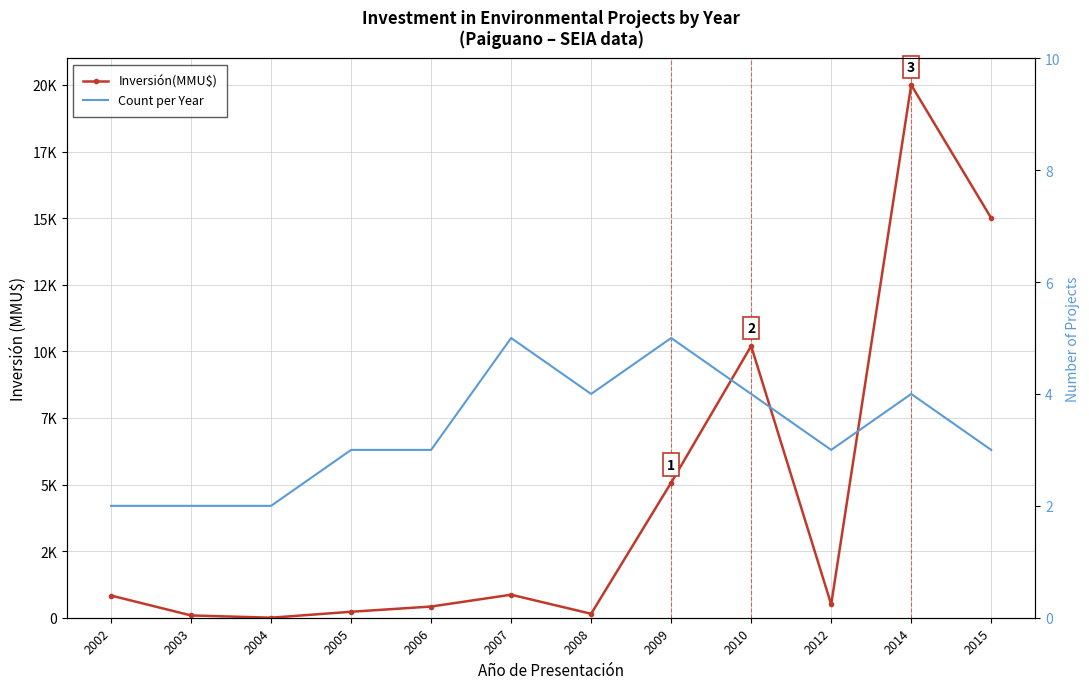

How many intersections are there between Inversión(MMU$) and Count per Year?

2